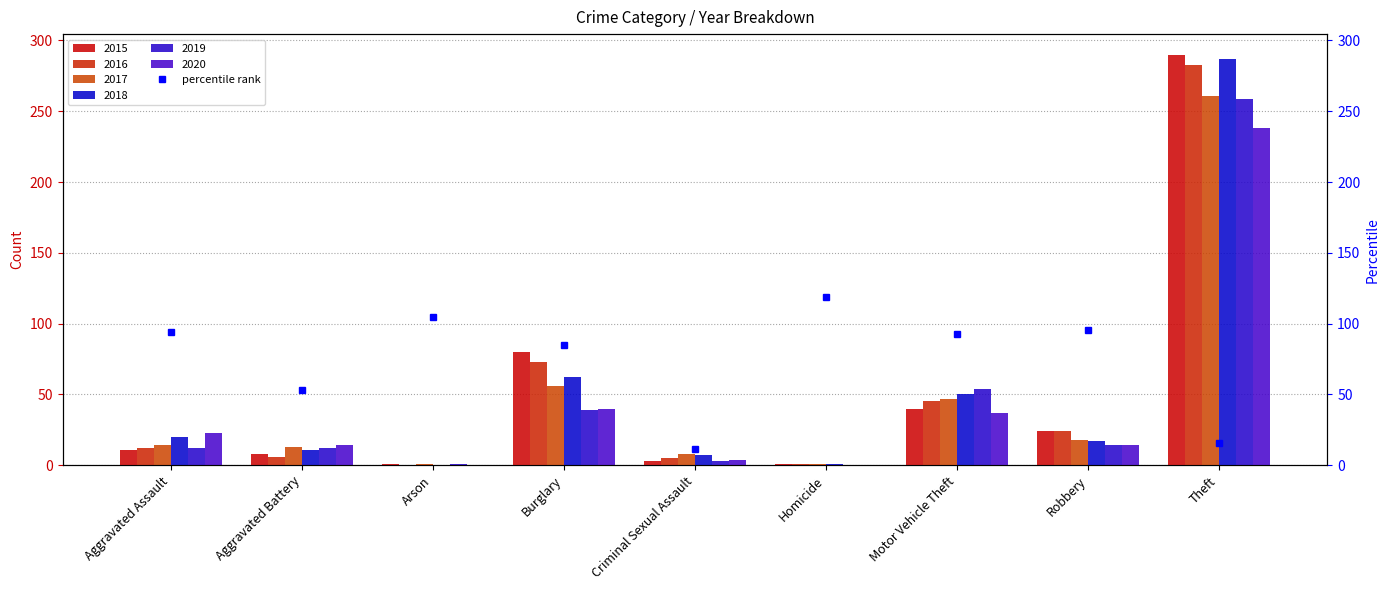

What are all the series names shown in the legend?

2015, 2016, 2017, 2018, 2019, 2020